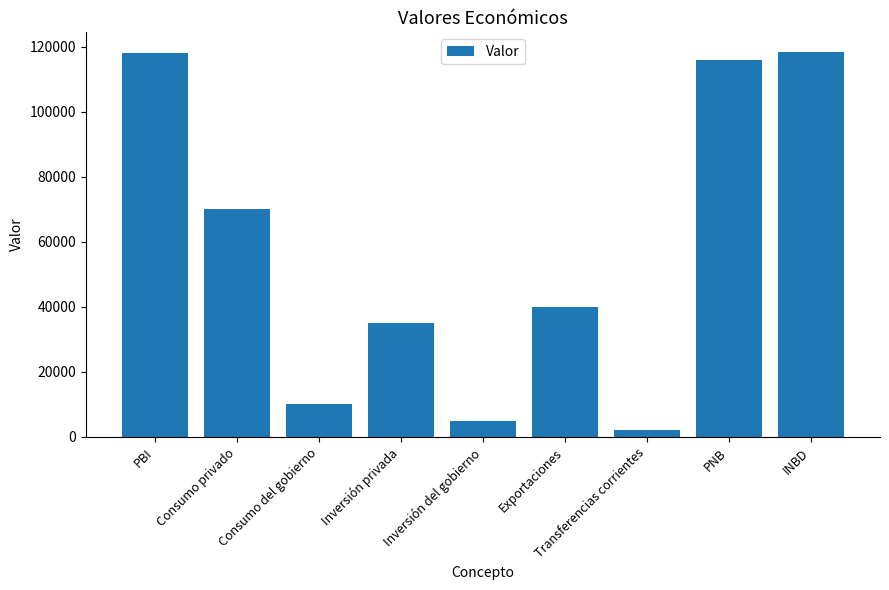

What is the smallest value displayed?

2000